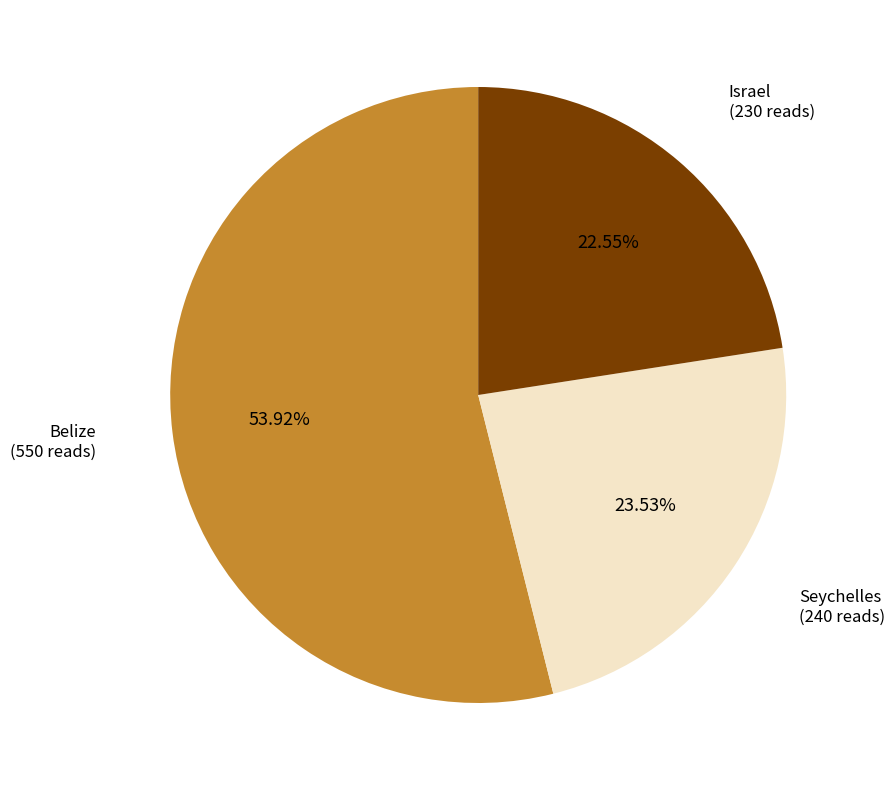

Is there any slice that represents more than half of the pie?

Yes